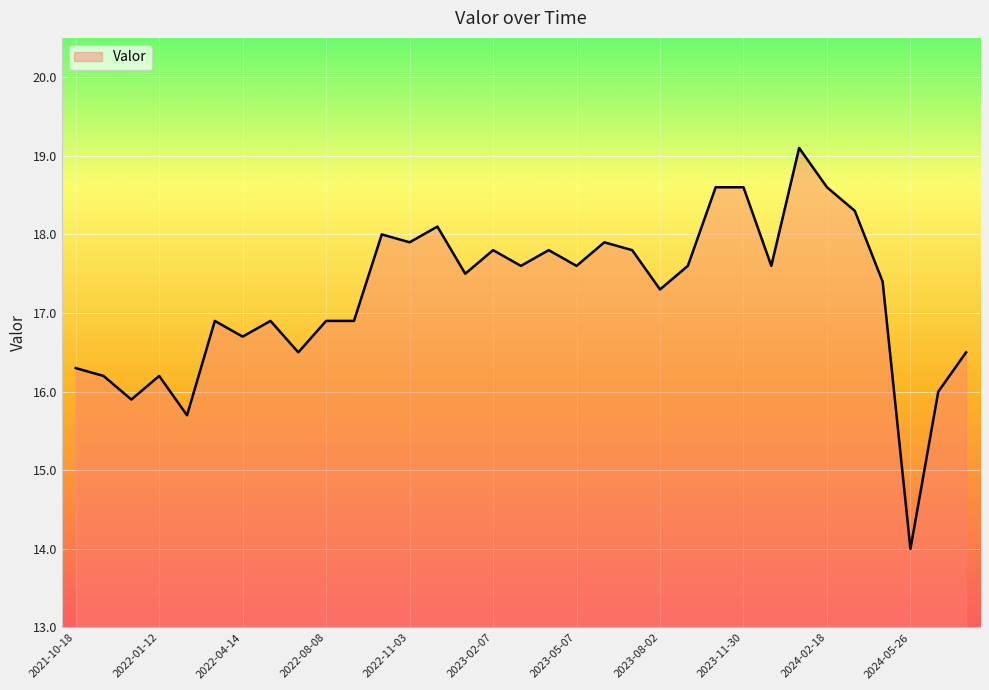

How many lines are shown in the chart?

1